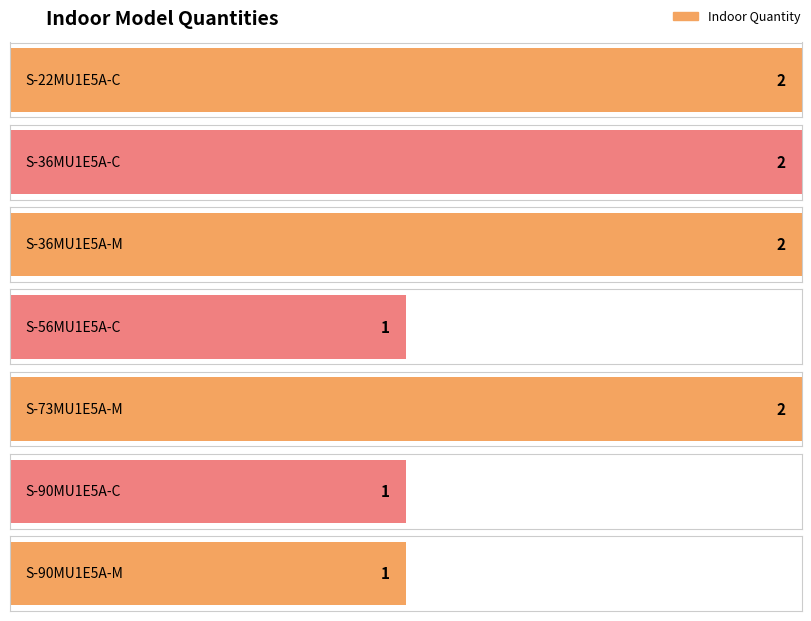

Approximately how many times larger is the value at S-56MU1E5A-C compared to S-36MU1E5A-M?

0.5